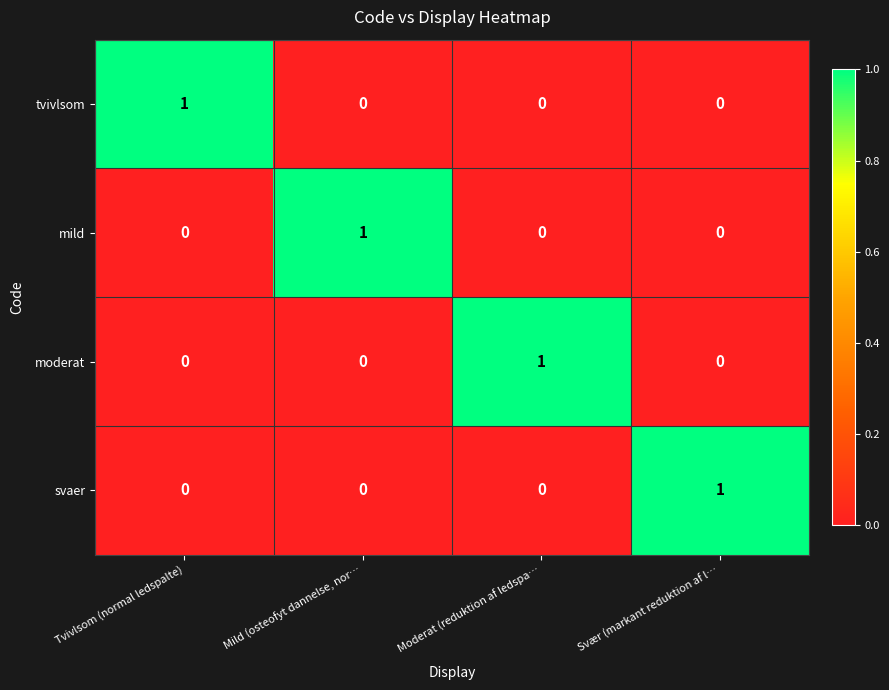

The tvivlsom series shows -1 at Moderat (reduktion af ledspa…. True or false?

False